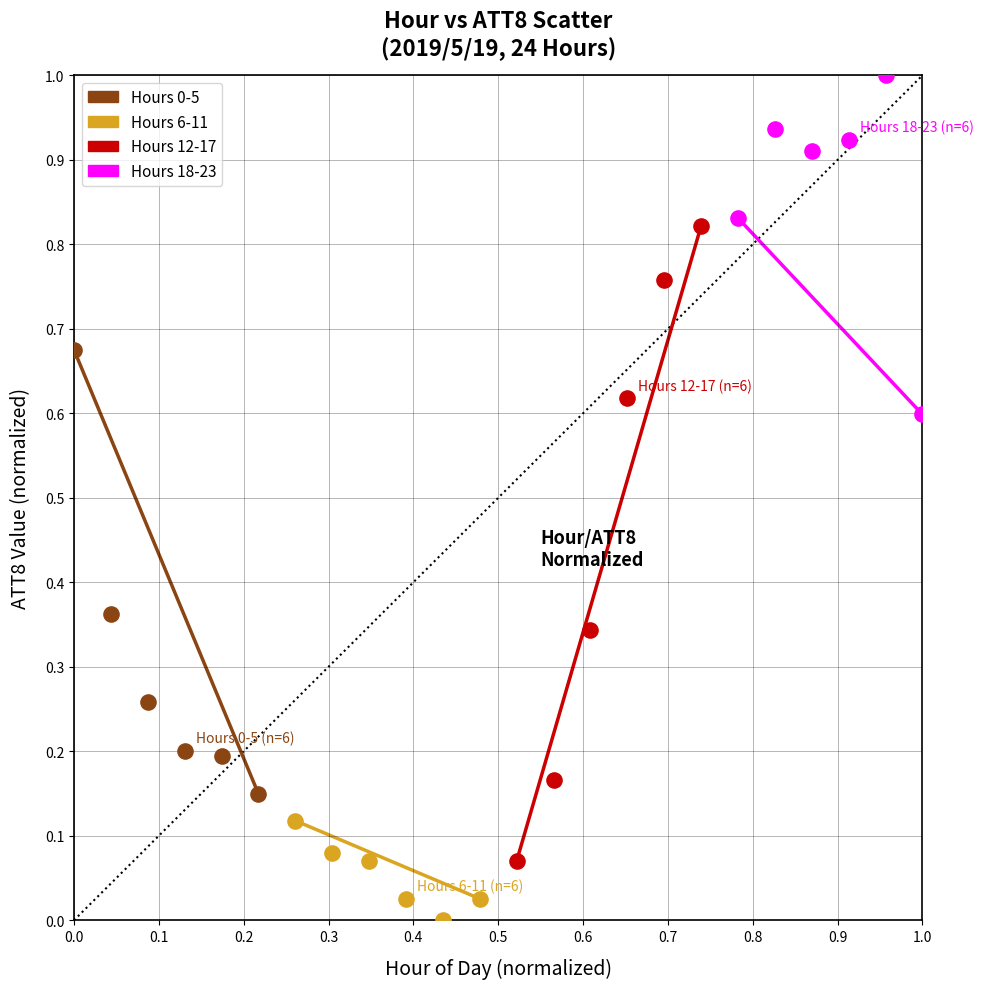

Which series has the widest spread of Y values?

Hours 12-17